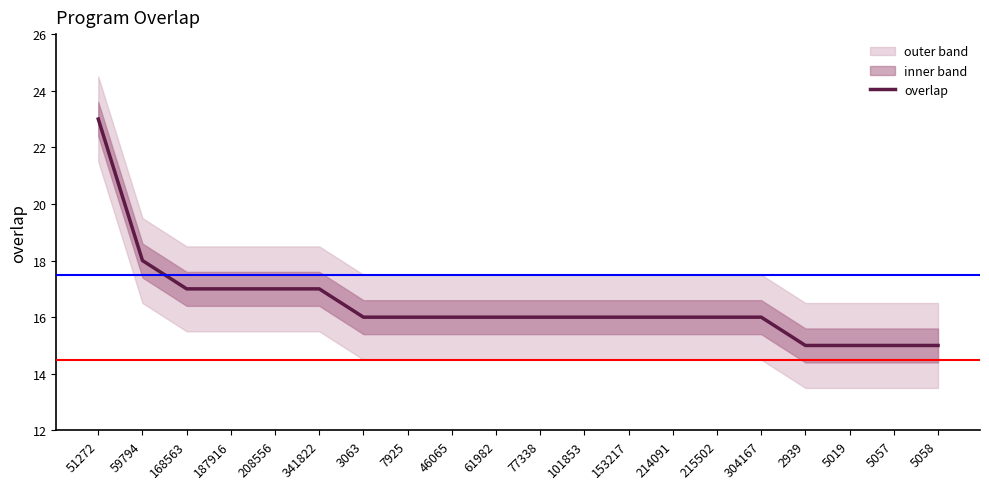

Which label corresponds to the largest value in the chart?

51272